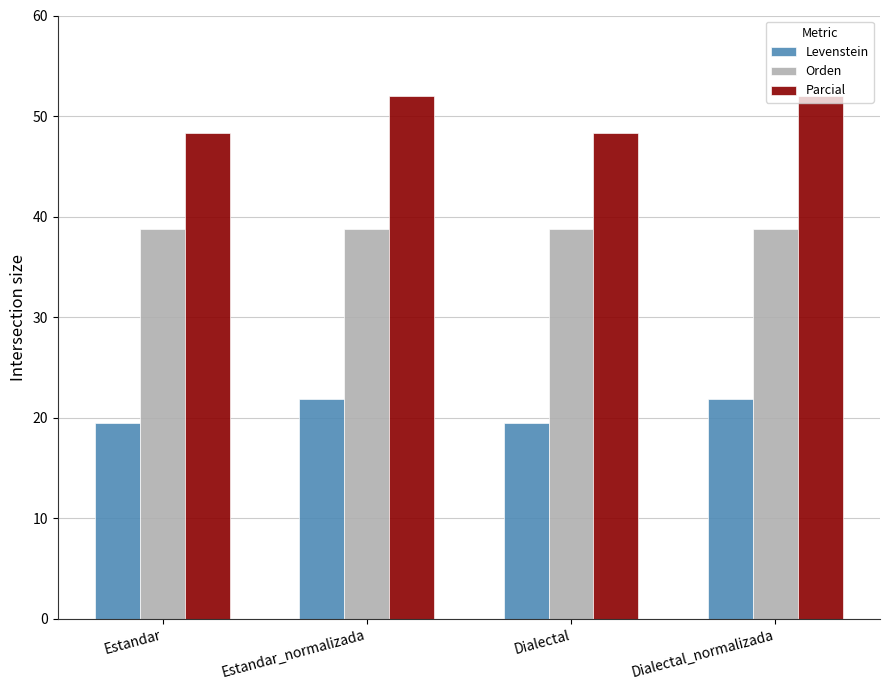

What are all the series names shown in the legend?

Levenstein, Orden, Parcial